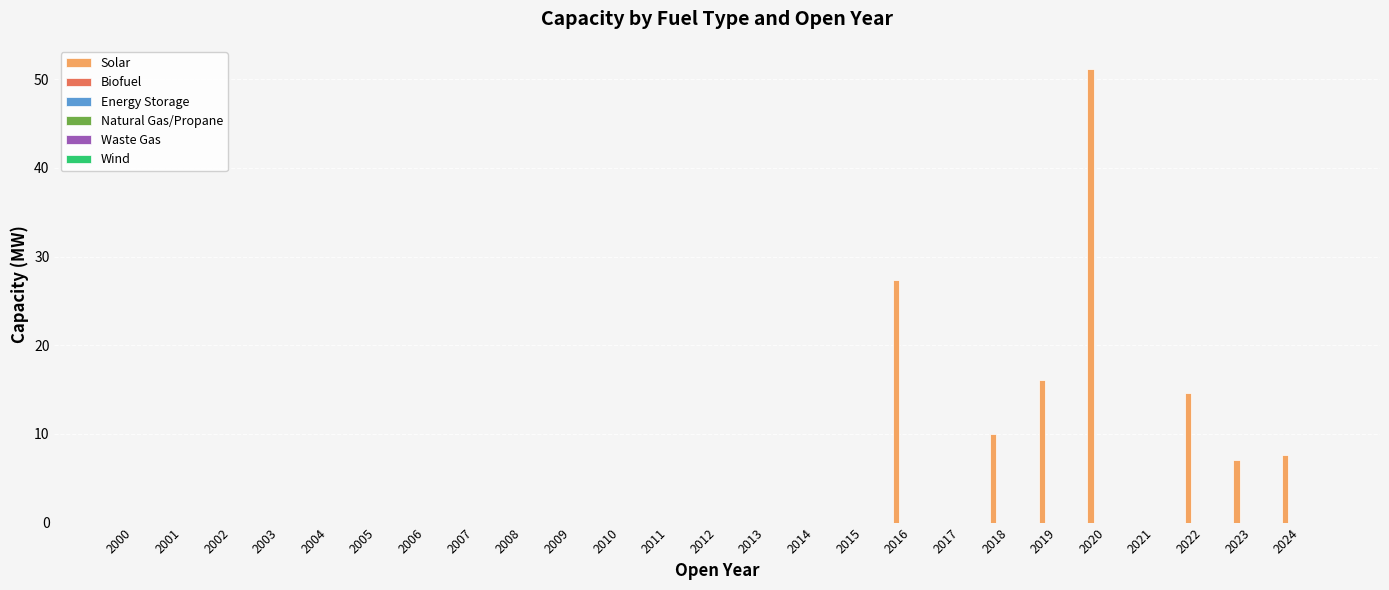

What is the greatest value displayed?

51.2